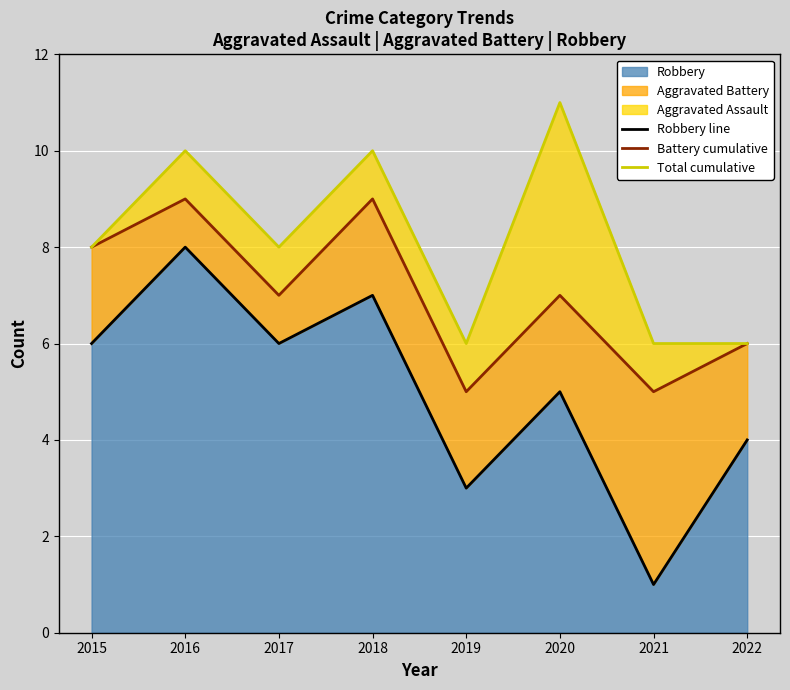

Which category has the lowest value in the Robbery series?

2021